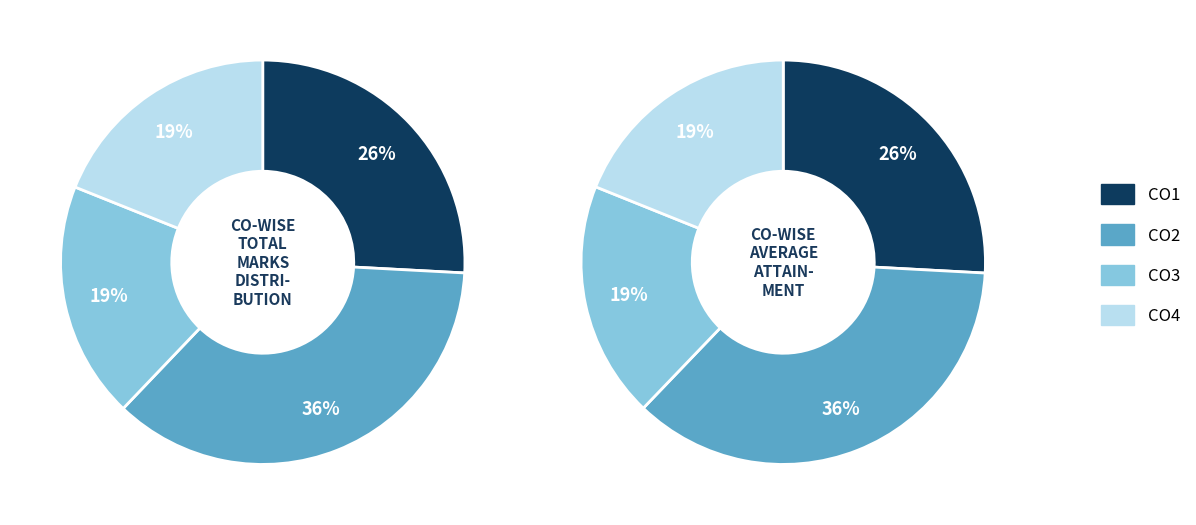

Does any single category account for the majority?

No